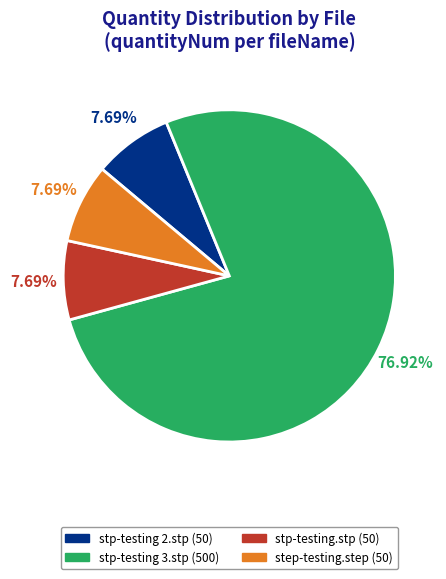

Does step-testing.step represent more than half of the total?

No